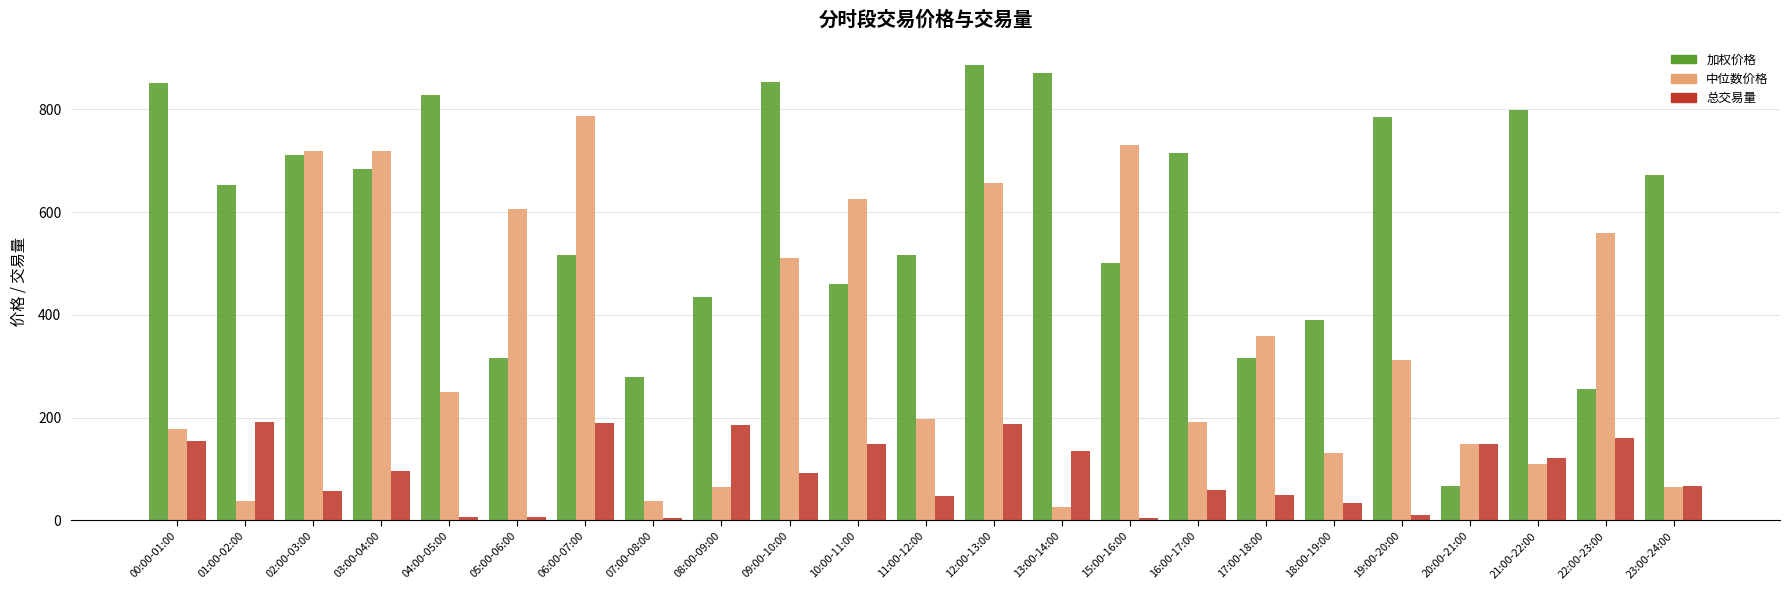

Is the value of 加权价格 at 22:00-23:00 greater than the value of 总交易量 at 00:00-01:00?

Yes